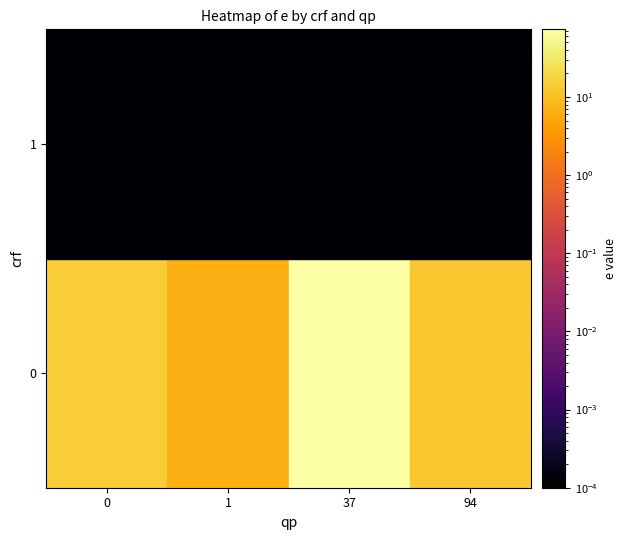

Reading left to right, extract all data points from this chart.

0_1: 0.0	1.0	6.6
0_0: 0.0	0.0	14.9
0_2: 0.0	94.0	12.5
0_3: 0.0	37.0	73.5
1_1: 1.0	1.0	0.0
1_0: 1.0	0.0	0.0
1_2: 1.0	94.0	0.0
1_3: 1.0	37.0	0.0